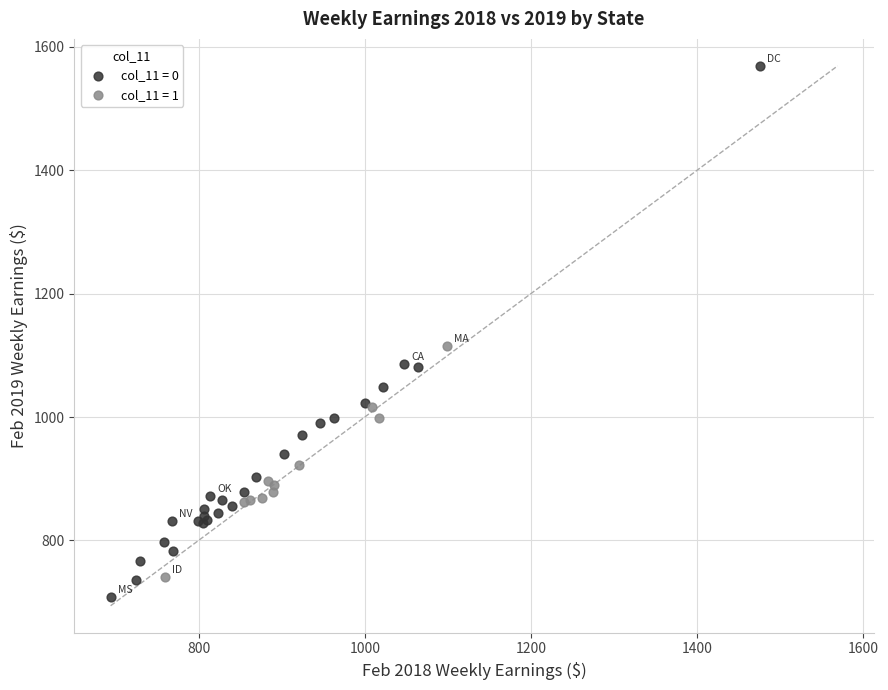

Which series reaches the maximum Y coordinate?

col_11 = 0